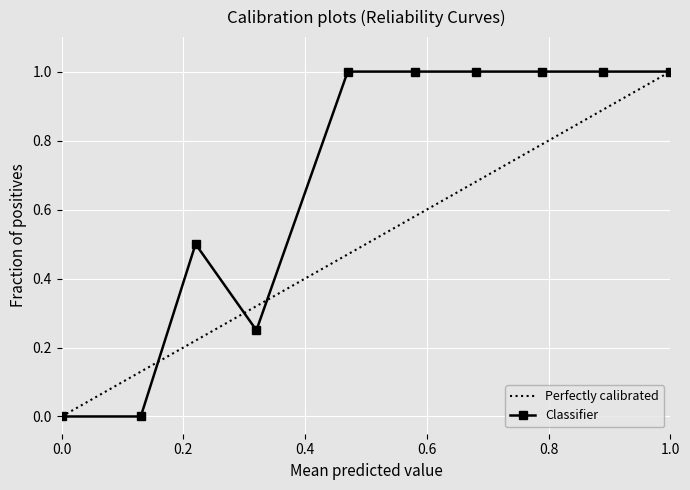

What is the average value?

0.5